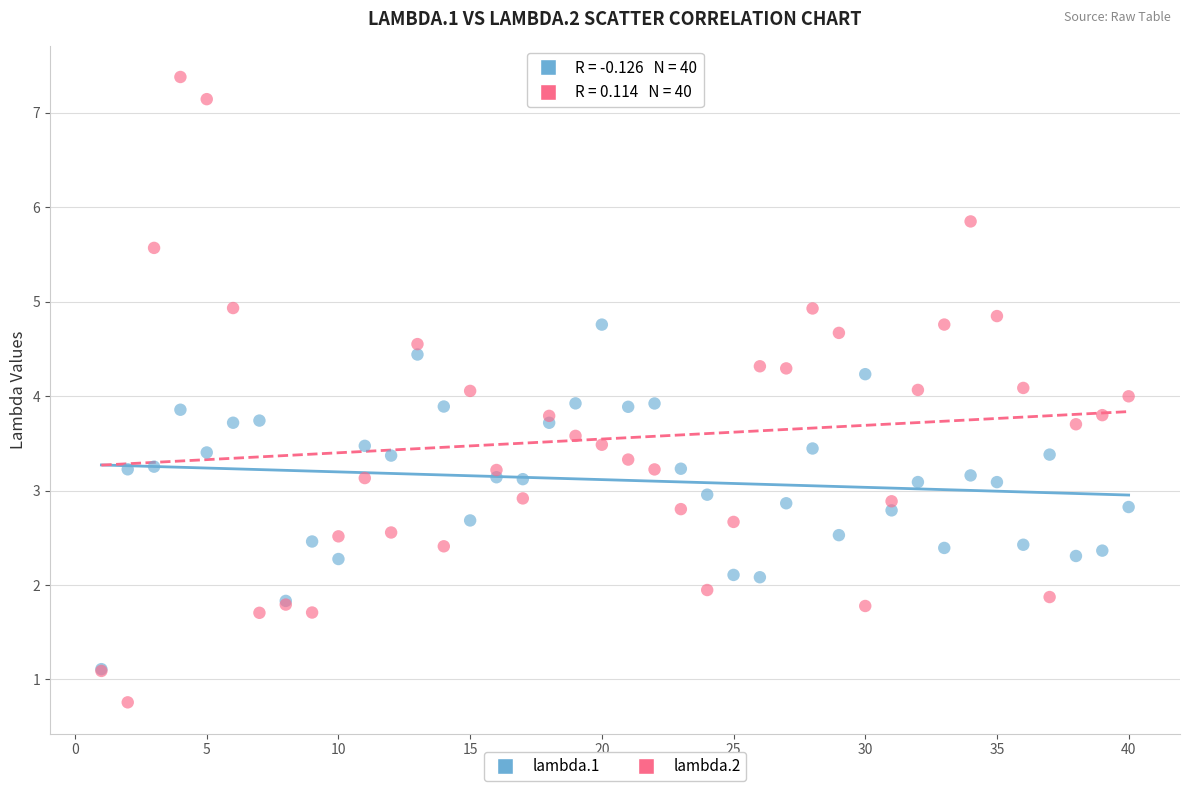

What are all the series names shown in the legend?

lambda.1, lambda.2